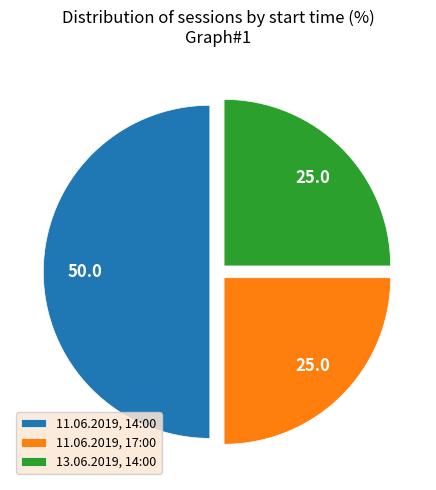

Approximately how many times larger is the value at 11.06.2019, 14:00 compared to 13.06.2019, 14:00?

2.0